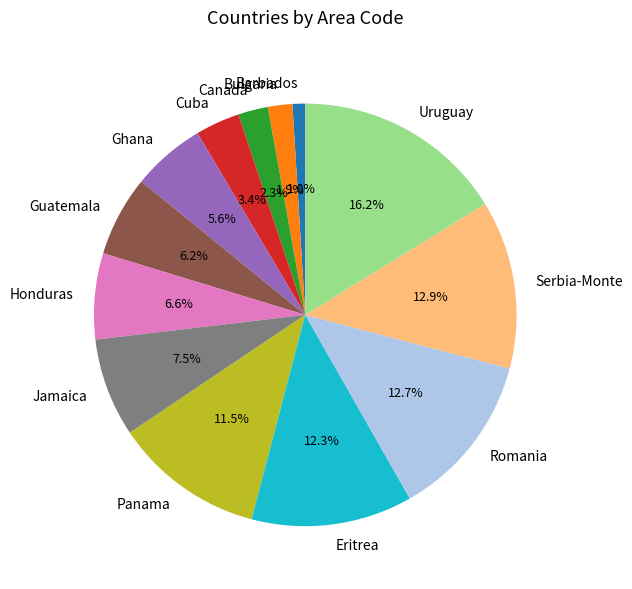

Does any single category account for the majority?

No